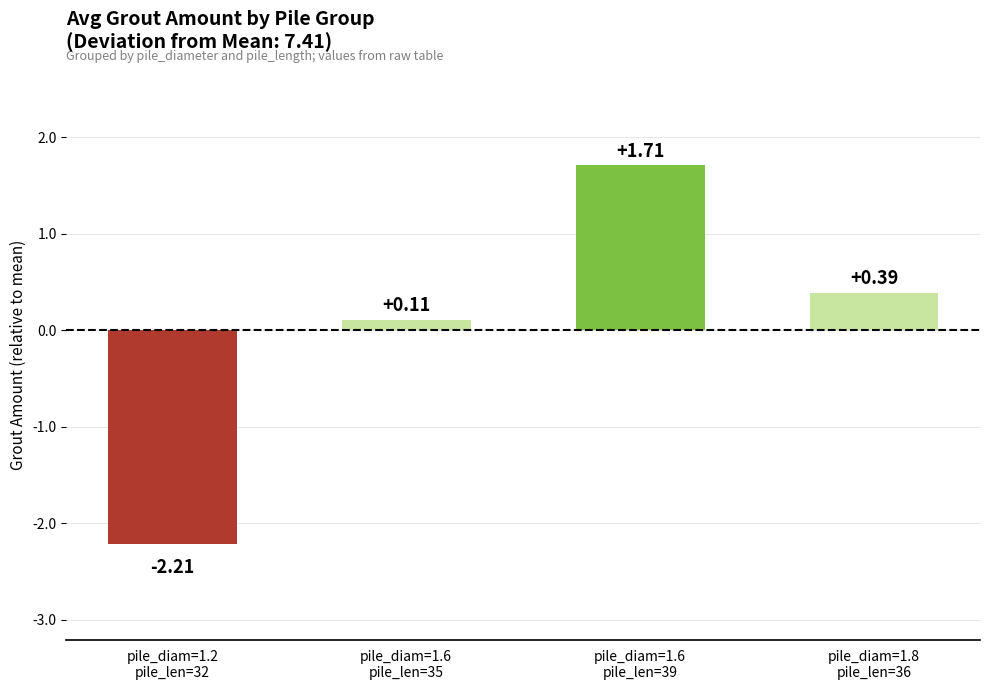

At which label does the data first exceed 0?

pile_diam=1.6
pile_len=35